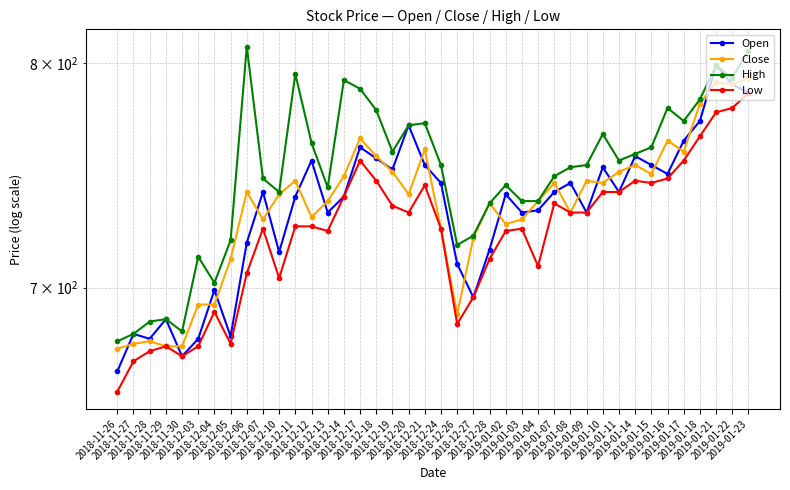

What is the difference between the maximum and minimum values in the Close series?

118